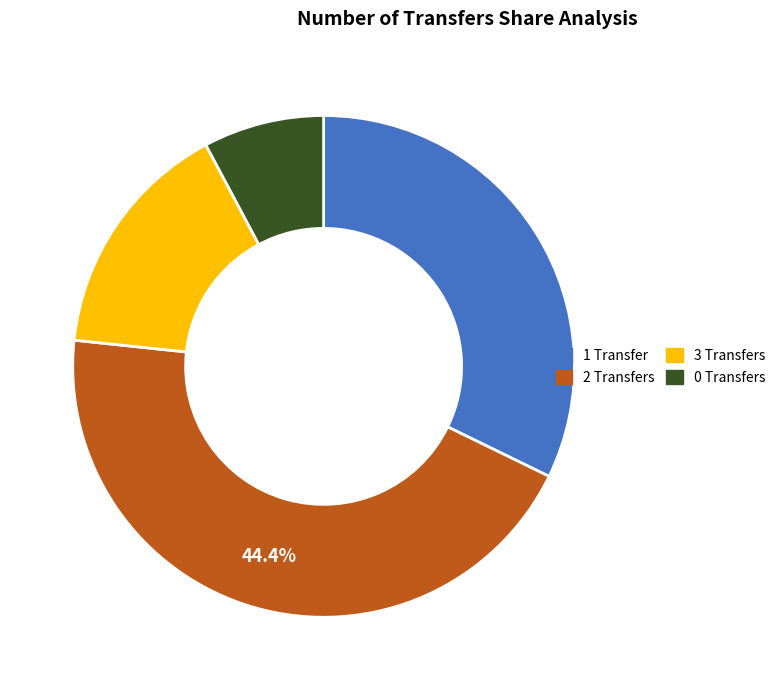

Is there any slice that represents more than half of the pie?

No